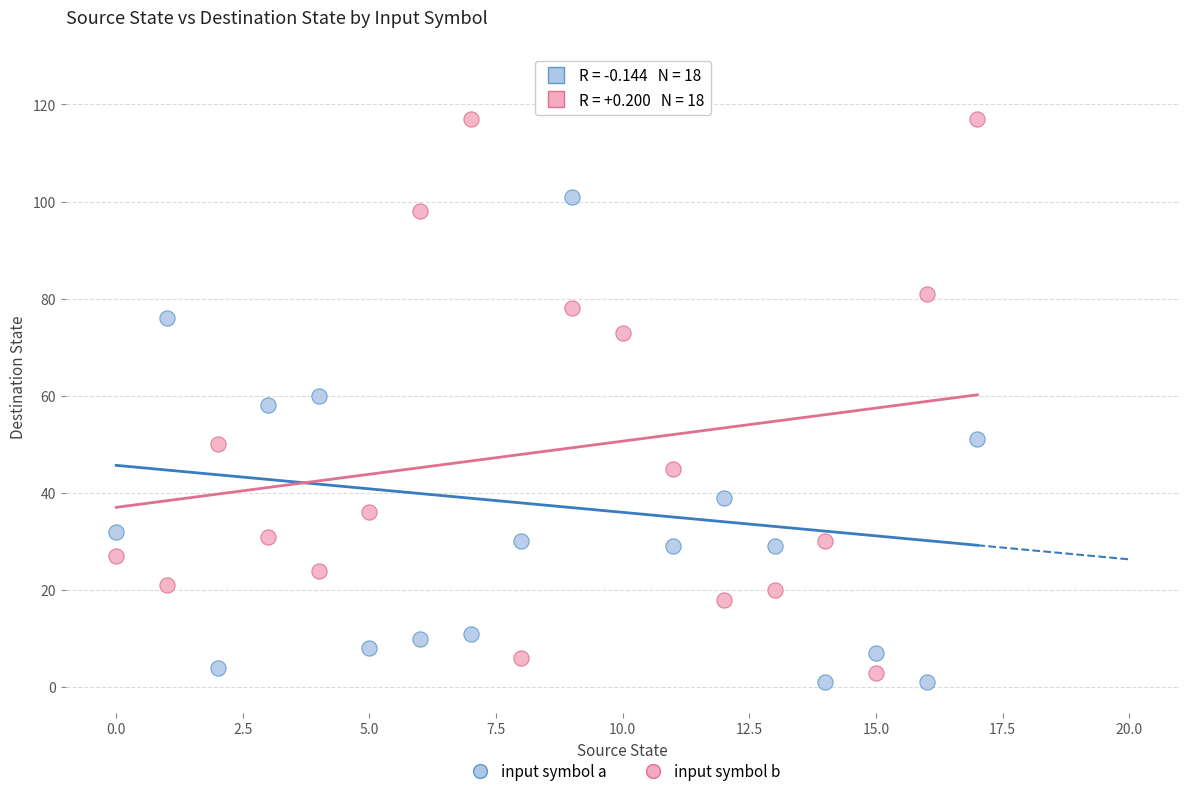

Across all data points, what is the range of Y values (max minus min)?

126